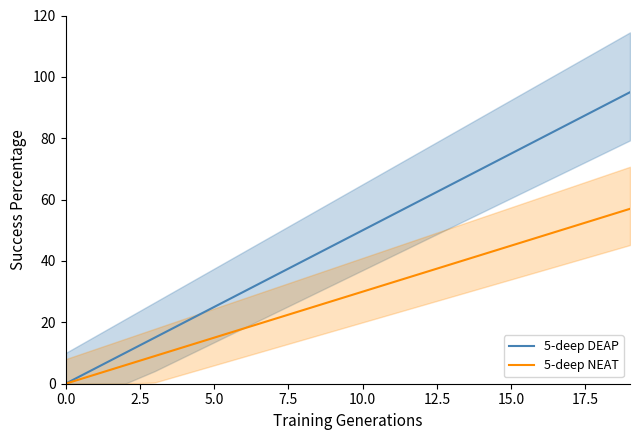

Count the number of categories in the chart.

20